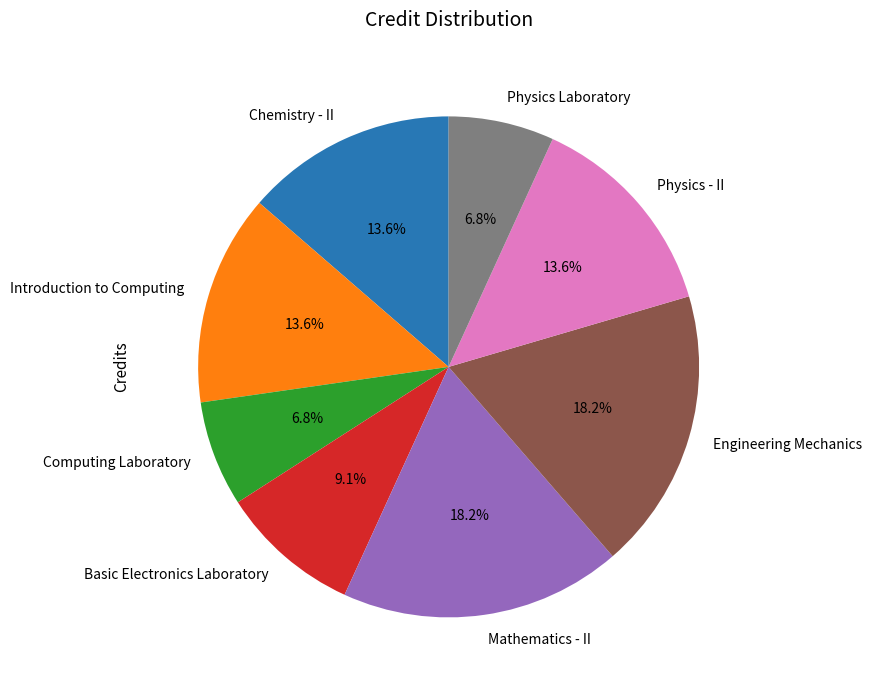

What percentage is NOT represented by Computing Laboratory?

93.2%